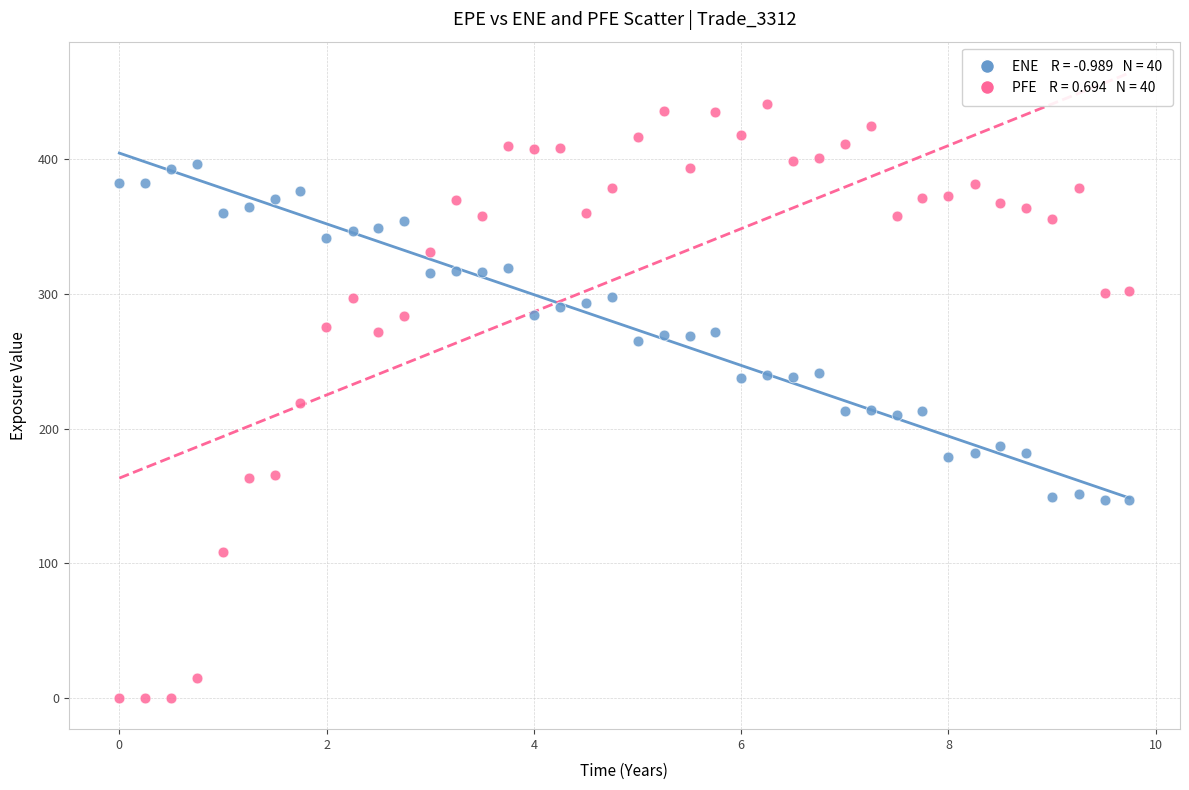

Across all data points, what is the range of X values (max minus min)?

9.7